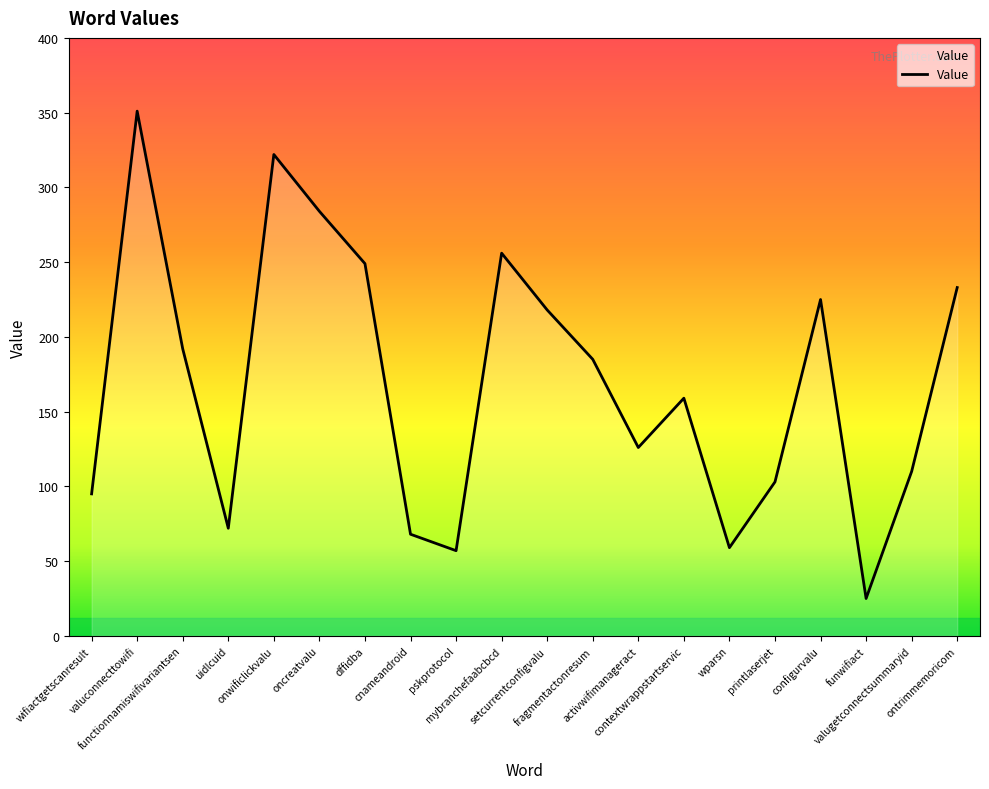

Which category has the lowest value across all series?

funwifiact